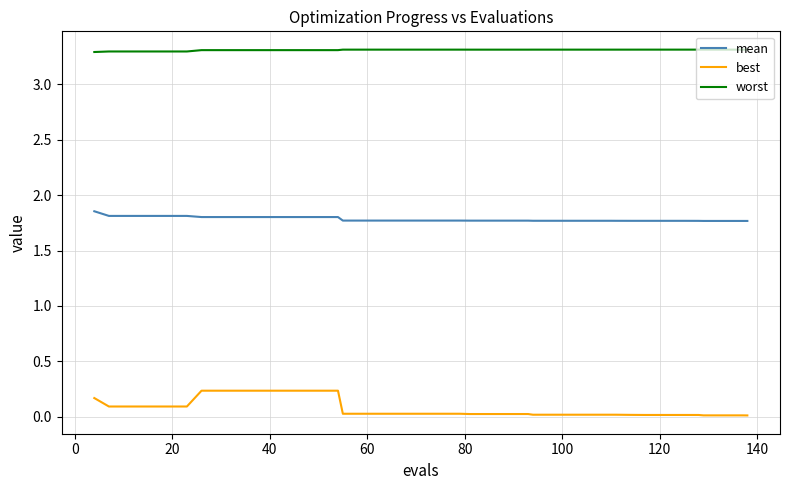

Which series has the largest range (max minus min)?

best